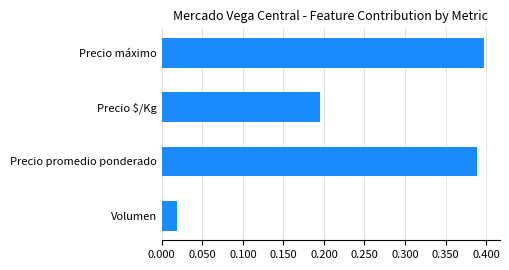

What is the sum of the values at Precio máximo and Precio promedio ponderado?

0.8